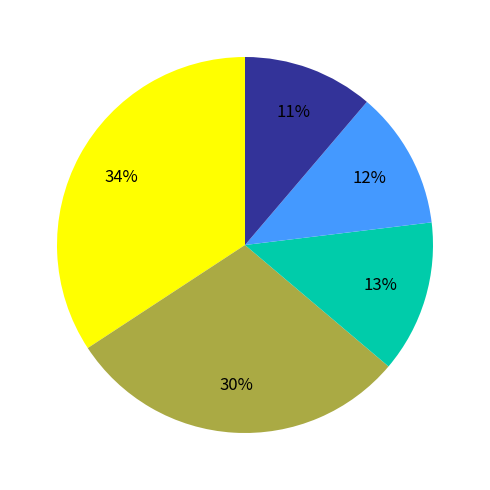

Count the number of slices in the pie.

5